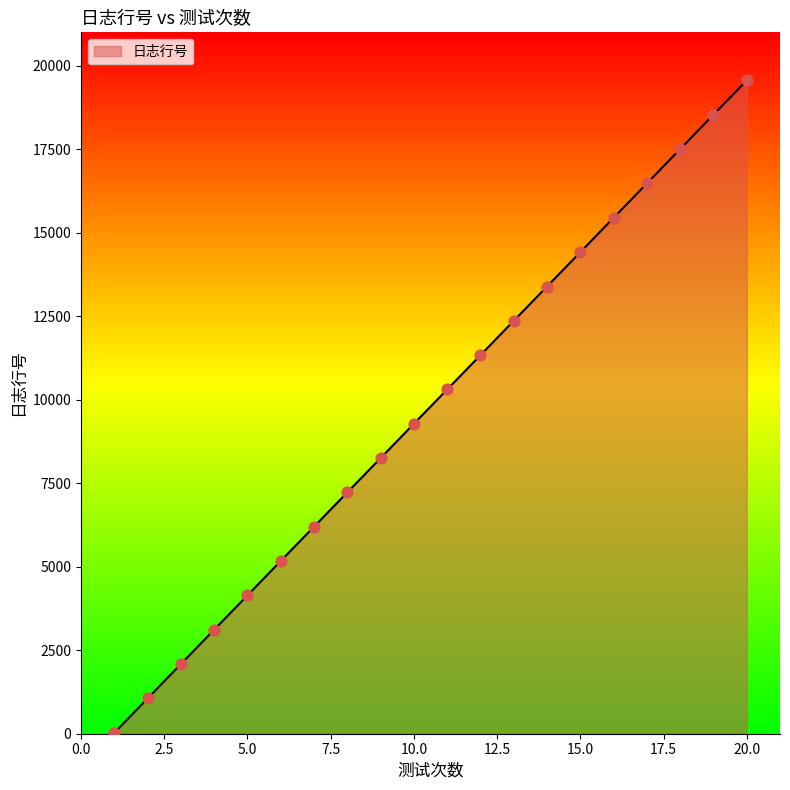

What is the difference between the maximum and minimum values?

19531